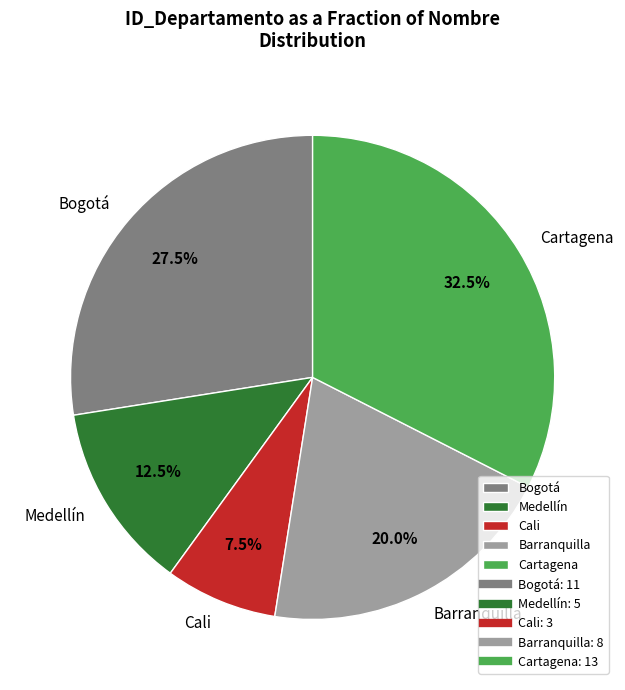

Which category has the smallest portion of the pie?

Cali